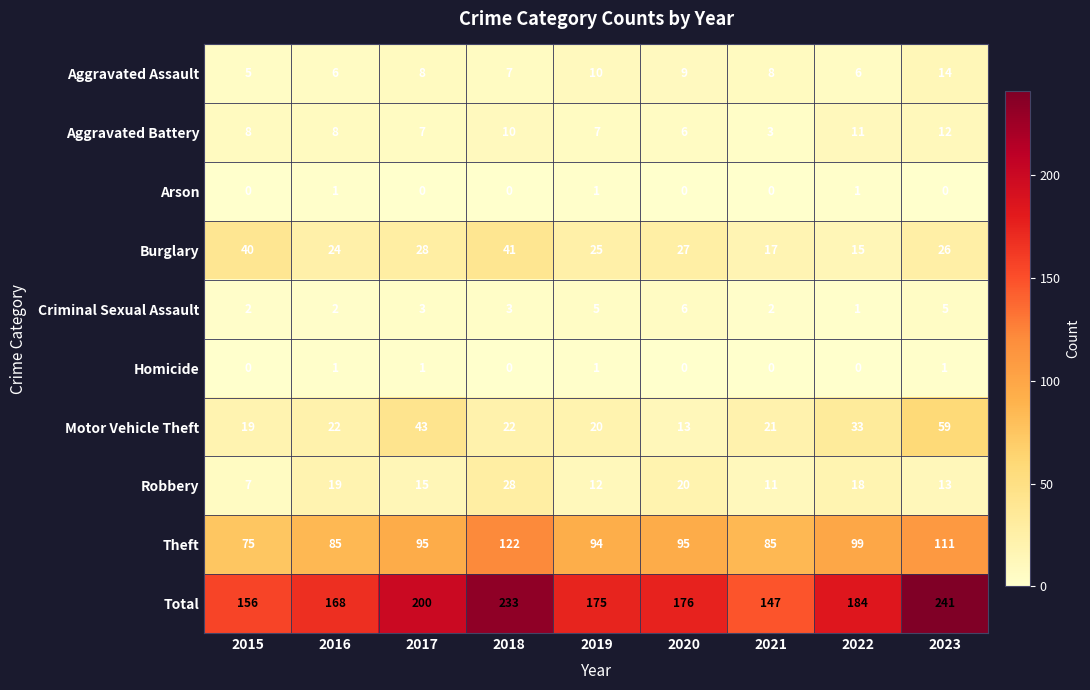

What is the highest value of the Motor Vehicle Theft series?

59